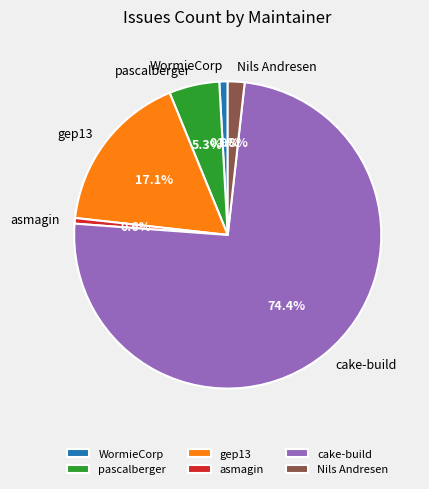

The asmagin slice represents 1% of the pie. True or false?

True